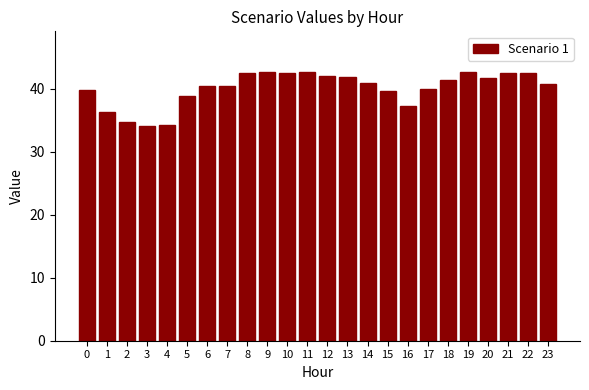

What is the value of the 18th bar from the left?

39.9